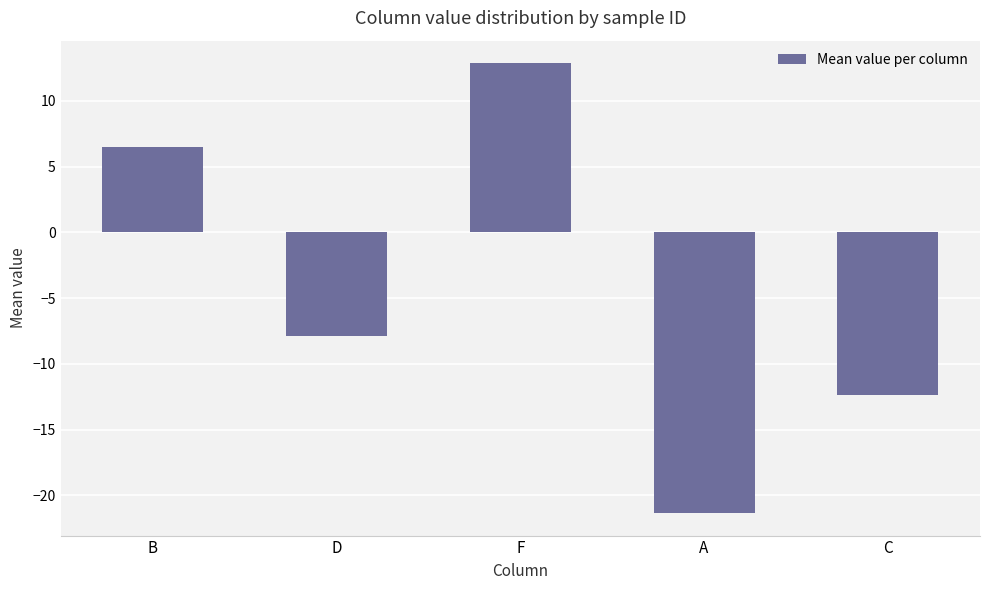

Reading right to left, what are all the values shown in this chart?

C=-12.4	A=-21.3	F=12.9	D=-7.9	B=6.5